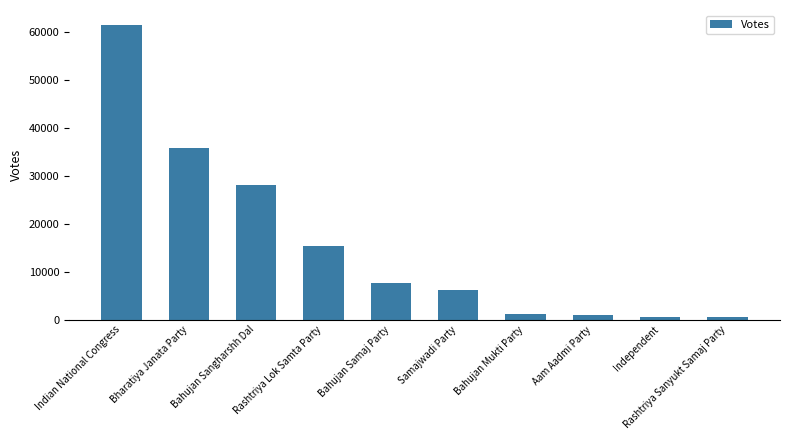

What position from the left is Independent?

9